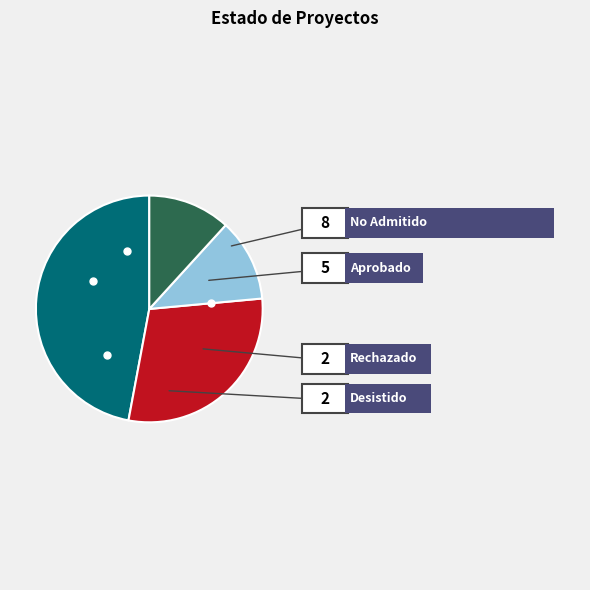

How many segments does this pie chart have?

4